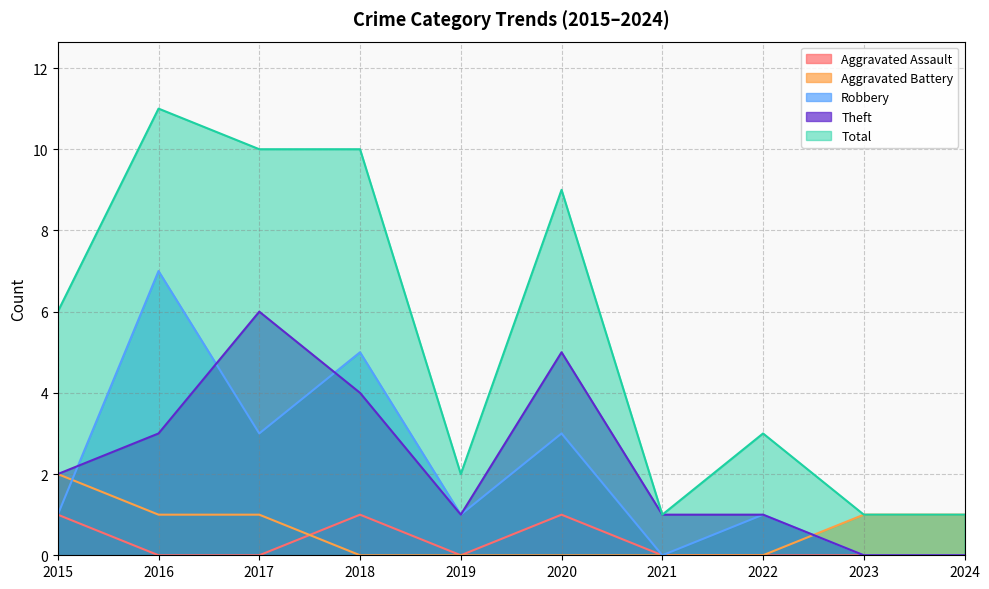

At 2020, list the series in order from smallest to largest.

Aggravated Battery, Aggravated Assault, Robbery, Theft, Total